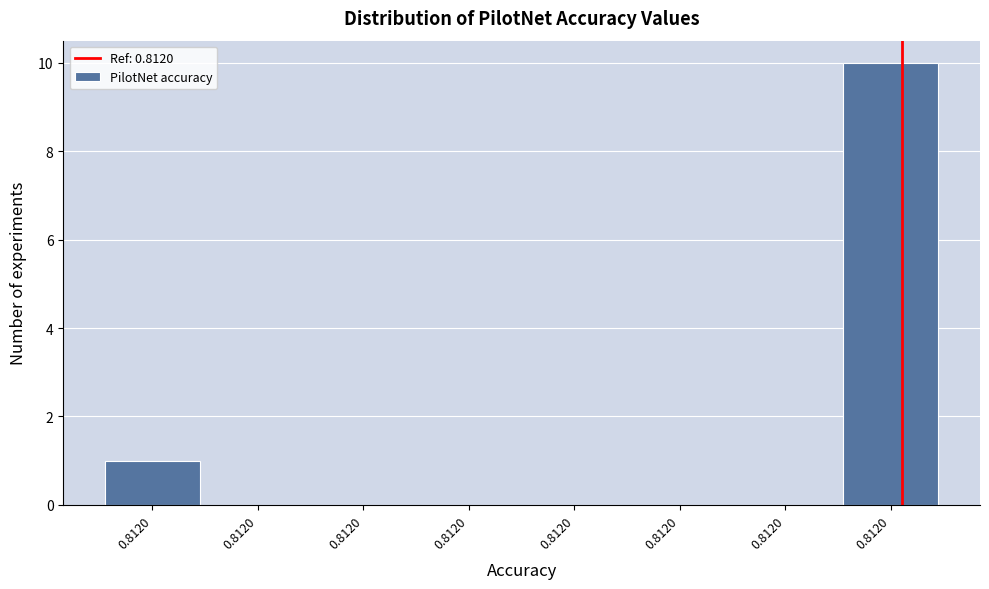

Count the number of categories in the chart.

8